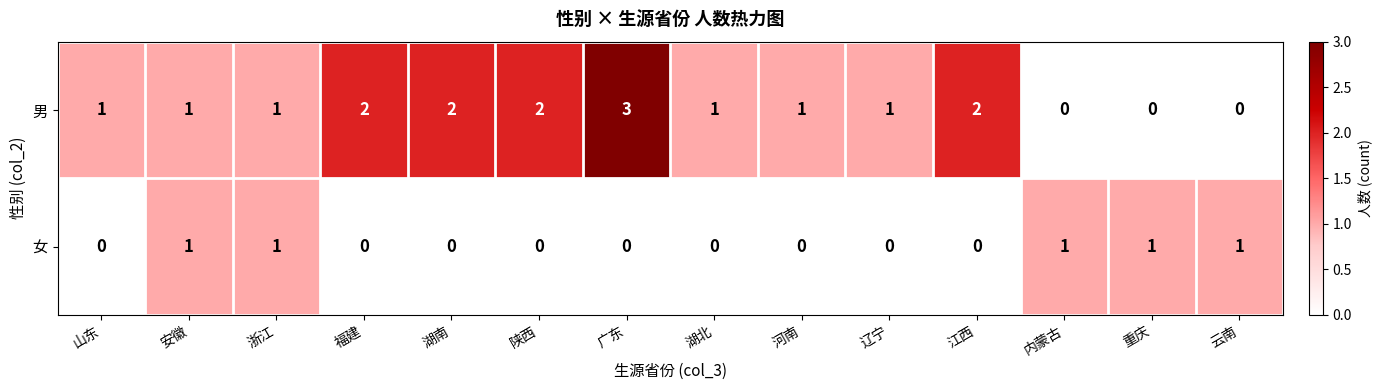

What is the maximum value shown in the chart?

3